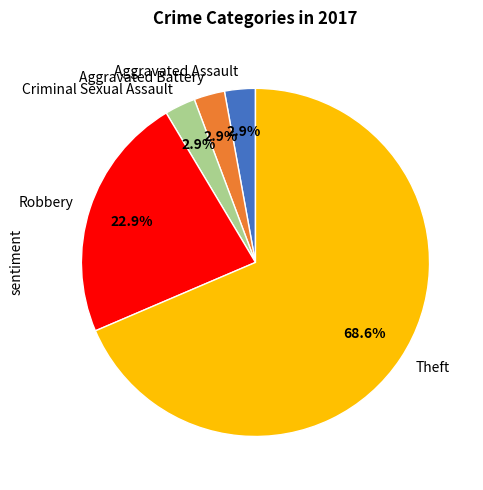

How many slices are in this pie chart?

5